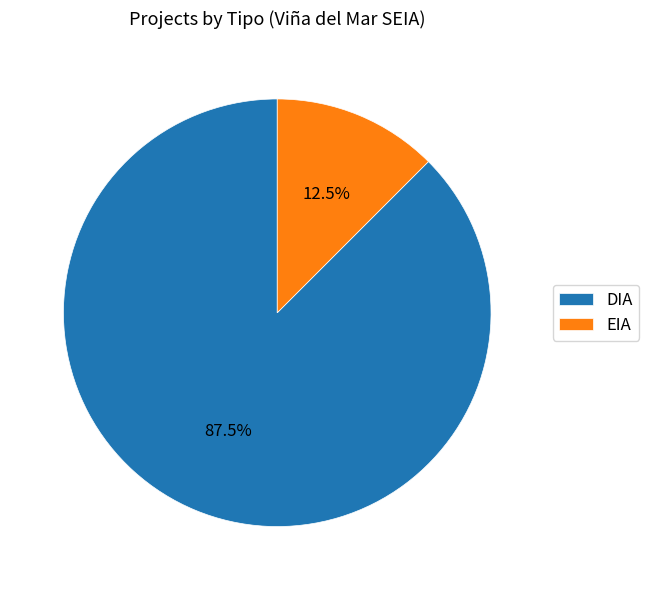

What is the smallest slice in the pie chart?

EIA